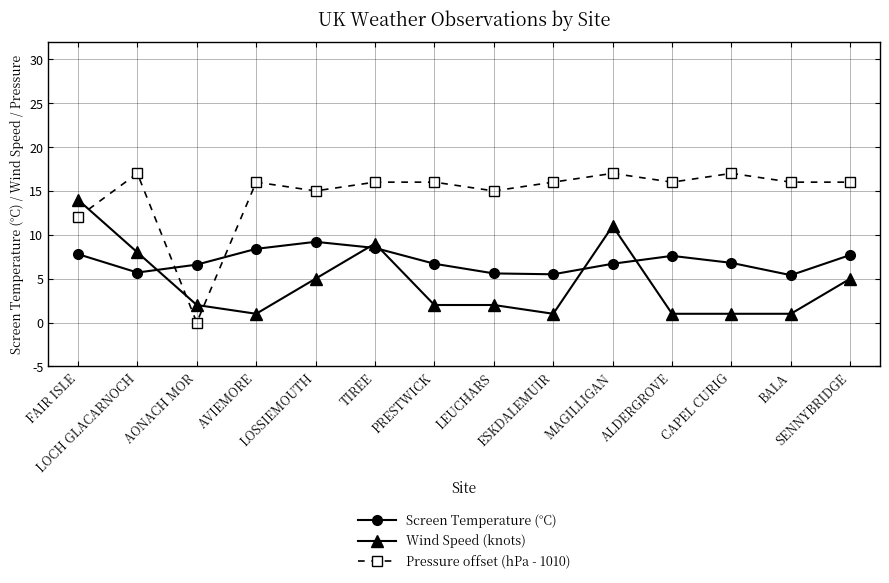

What is the difference between the Pressure offset (hPa - 1010) values at LOSSIEMOUTH and SENNYBRIDGE?

1.0